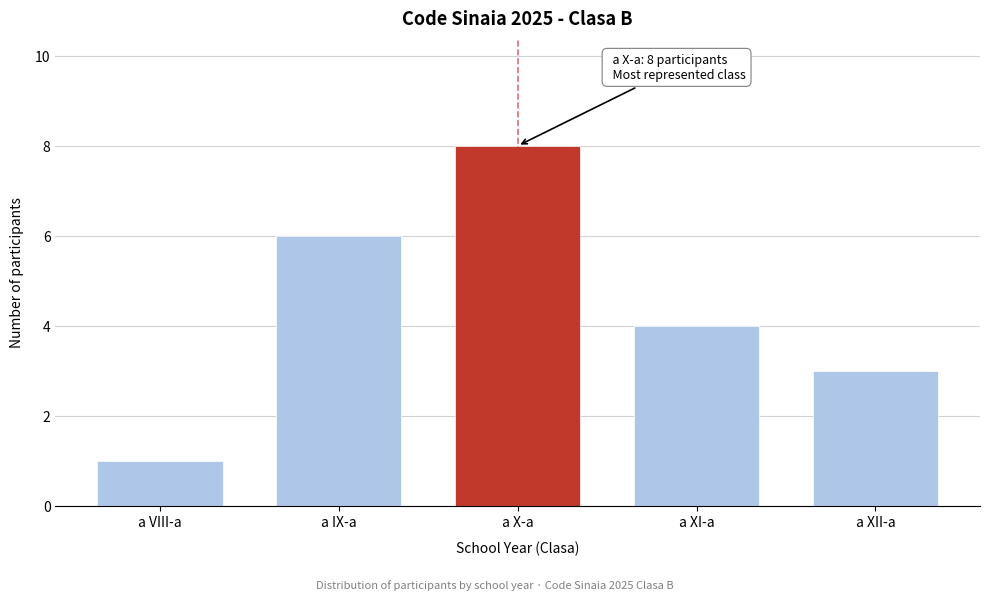

Reading left to right, list all the values displayed in this chart.

a VIII-a=1	a IX-a=6	a X-a=8	a XI-a=4	a XII-a=3